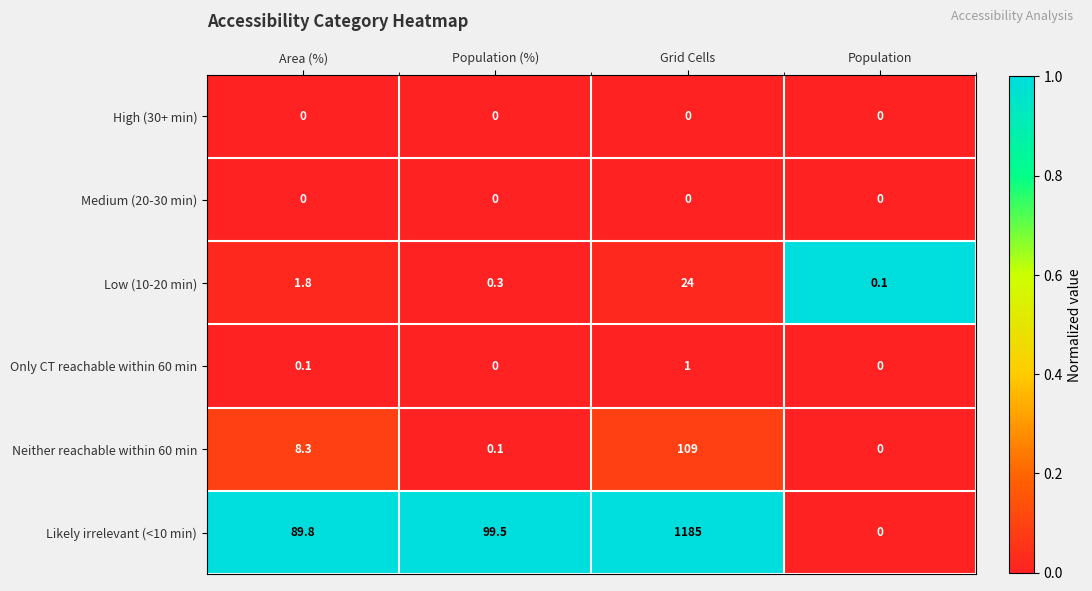

Reading left to right, transcribe all the data shown in this chart.

High (30+ min): Area (%)=0.0	Population (%)=0.0	Grid Cells=0.0	Population=0.0
Medium (20-30 min): Area (%)=0.0	Population (%)=0.0	Grid Cells=0.0	Population=0.0
Low (10-20 min): Area (%)=1.8	Population (%)=0.3	Grid Cells=24.0	Population=0.1
Only CT reachable within 60 min: Area (%)=0.1	Population (%)=0.0	Grid Cells=1.0	Population=0.0
Neither reachable within 60 min: Area (%)=8.3	Population (%)=0.1	Grid Cells=109.0	Population=0.0
Likely irrelevant (<10 min): Area (%)=89.8	Population (%)=99.5	Grid Cells=1185.0	Population=0.0